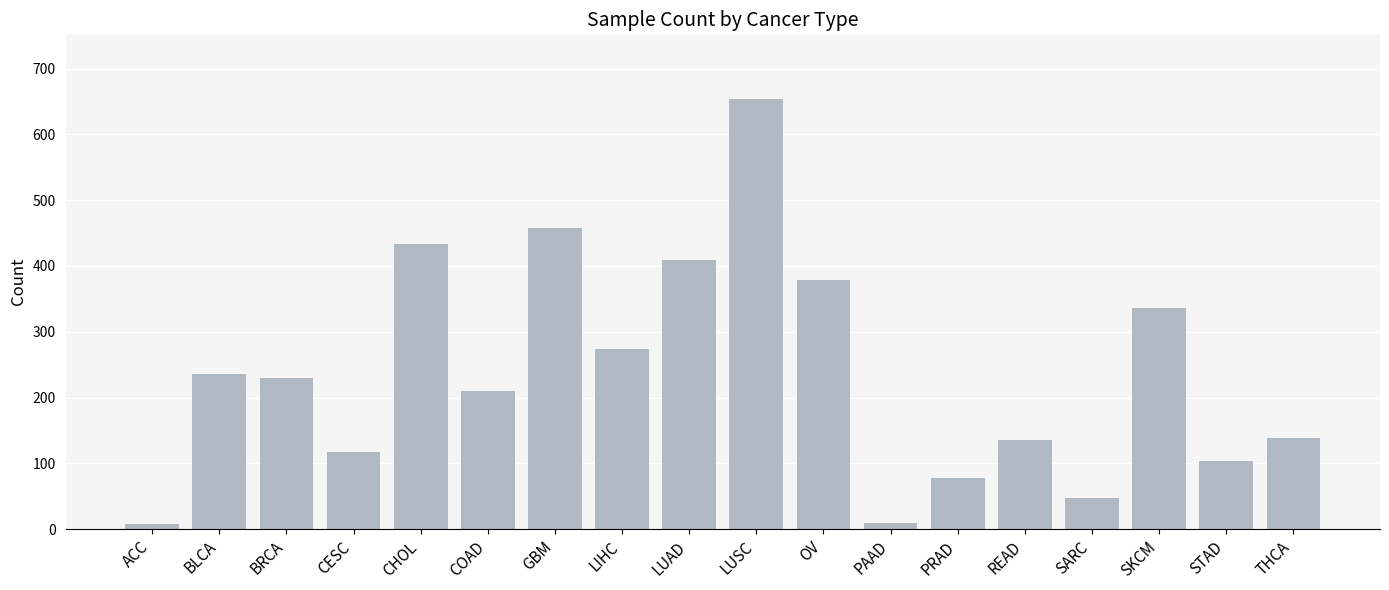

Which has a higher value, BRCA or CESC?

BRCA